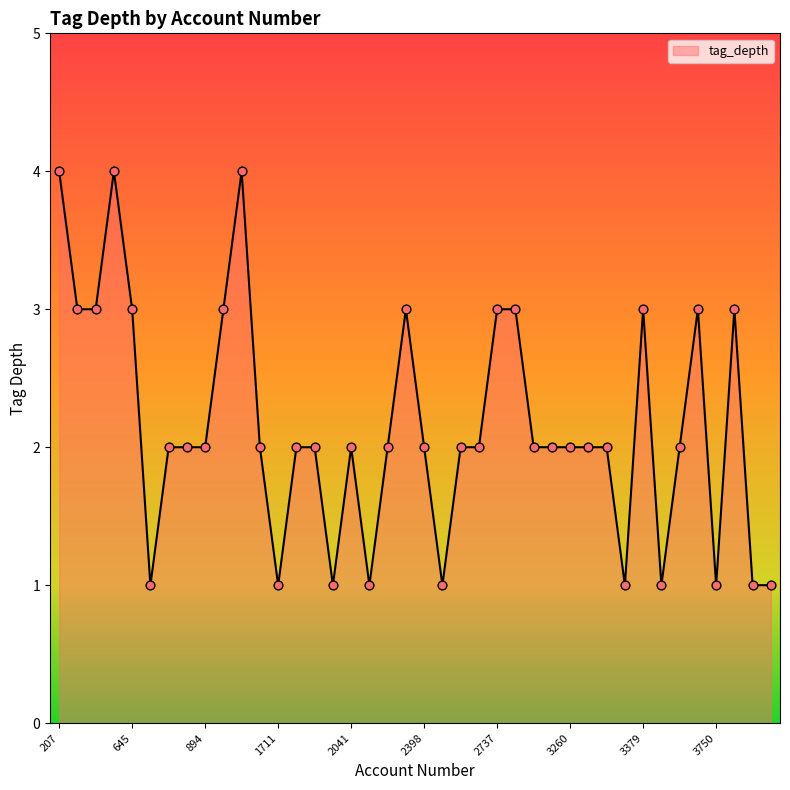

What is the greatest value displayed?

4